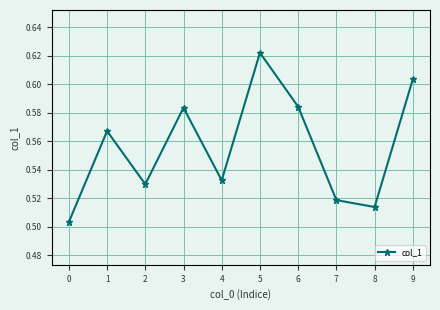

Between 5 and 4, which is larger?

5